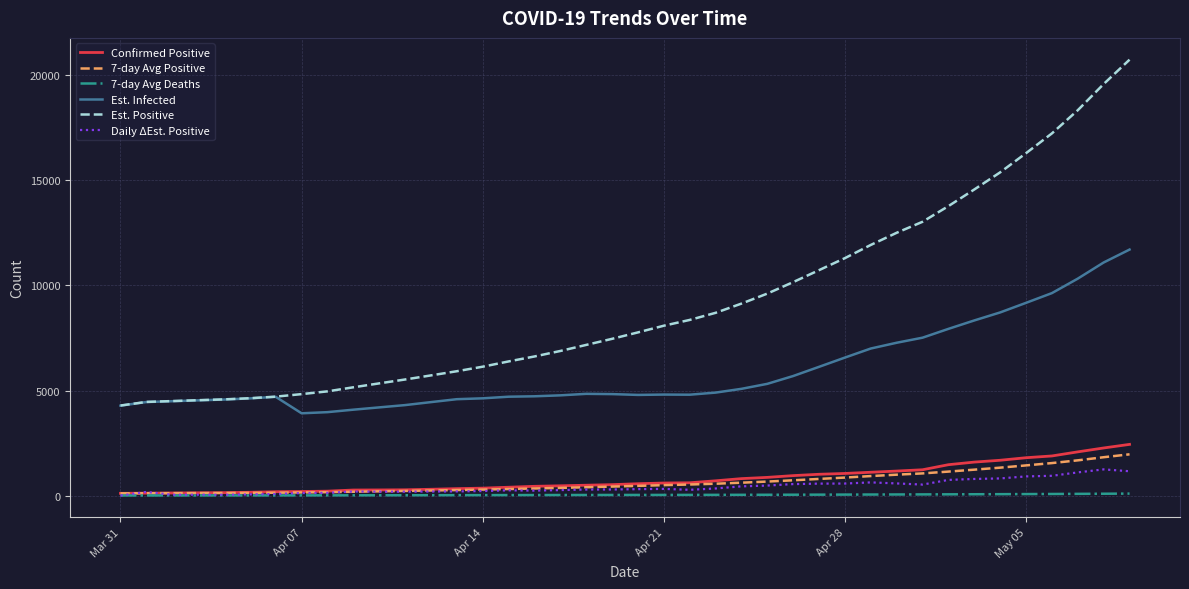

True or false: 7-day Avg Positive and Est. Positive cross at least once.

False